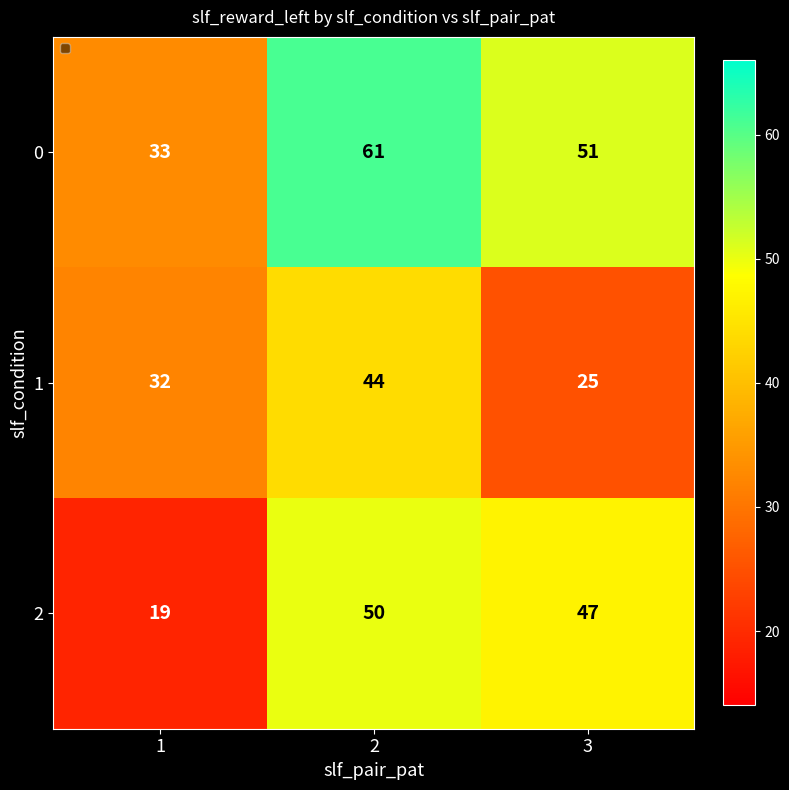

At which category is the sum across all series the highest?

2